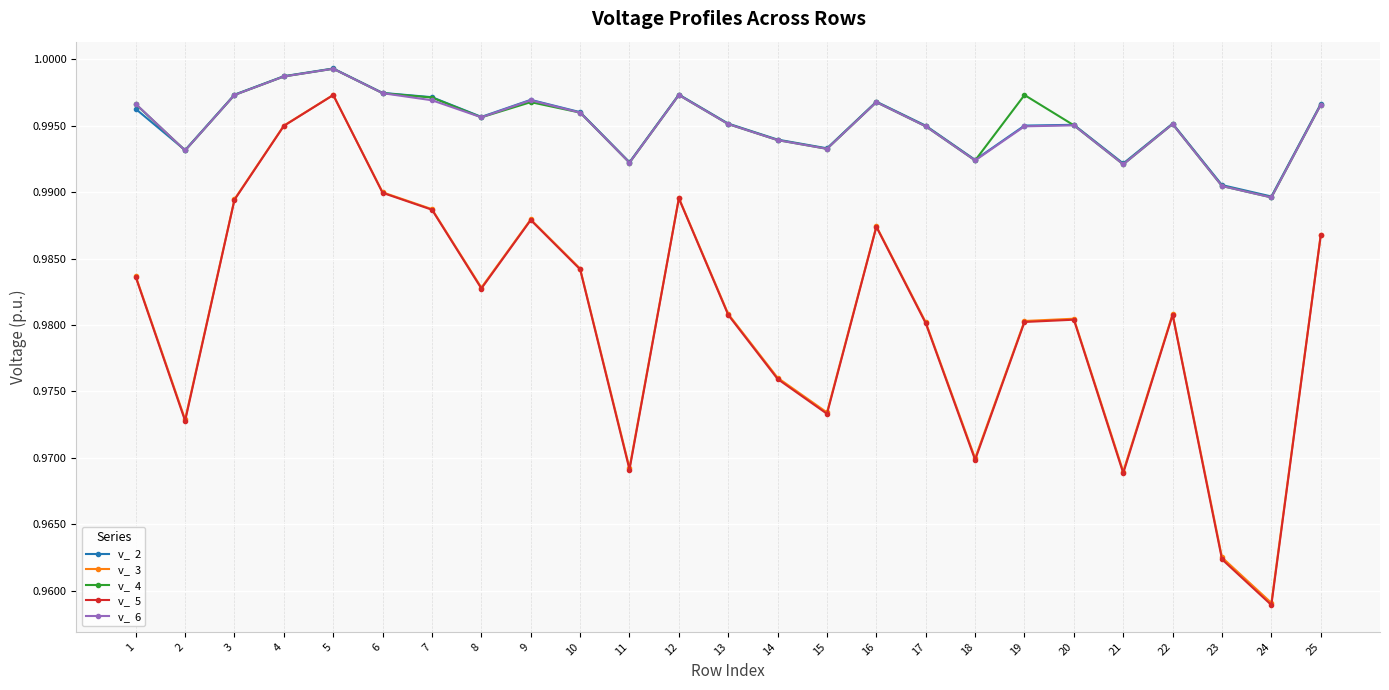

Which category has the lowest value across all series?

24